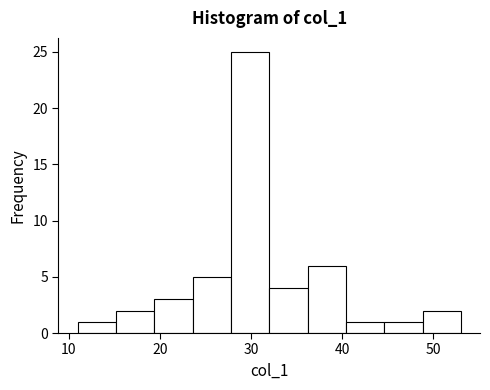

Over which range of the x-axis is the bar tallest?

27.8 to 32.0